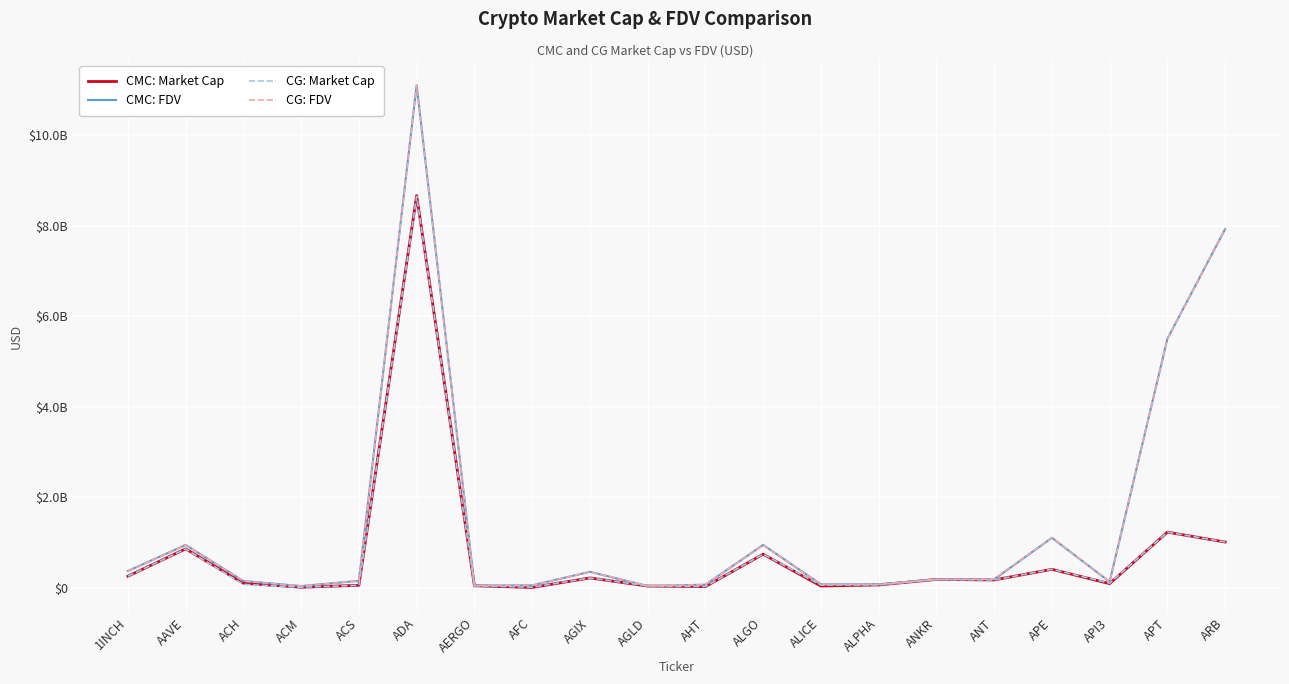

What is the difference between the CG: Market Cap values at APE and AERGO?

363871135